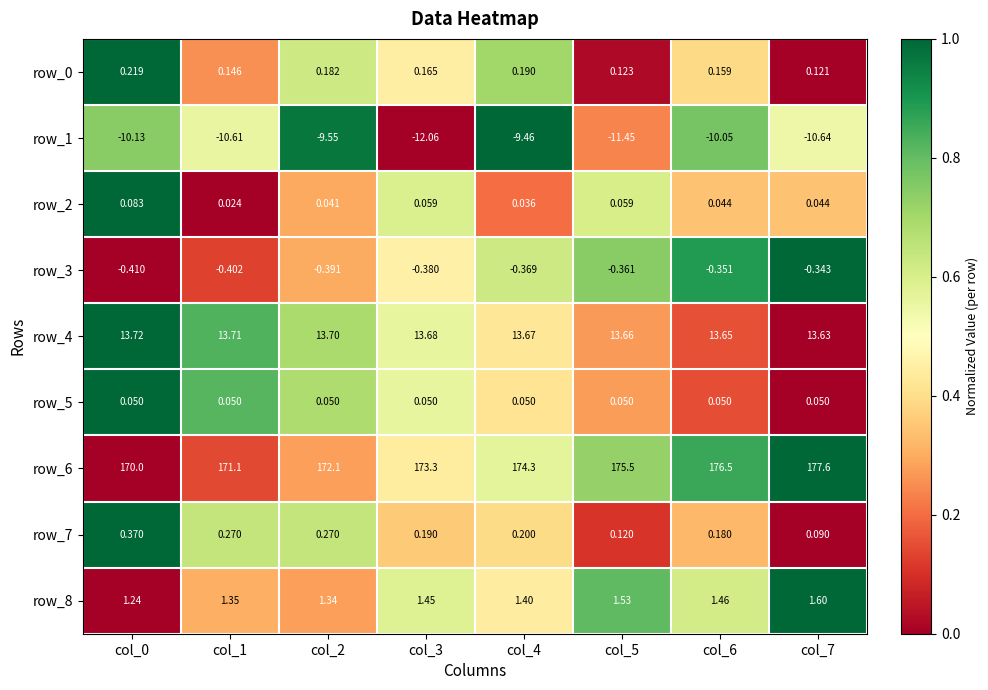

What is the difference between the second highest and minimum values in the row_5 series?

0.8